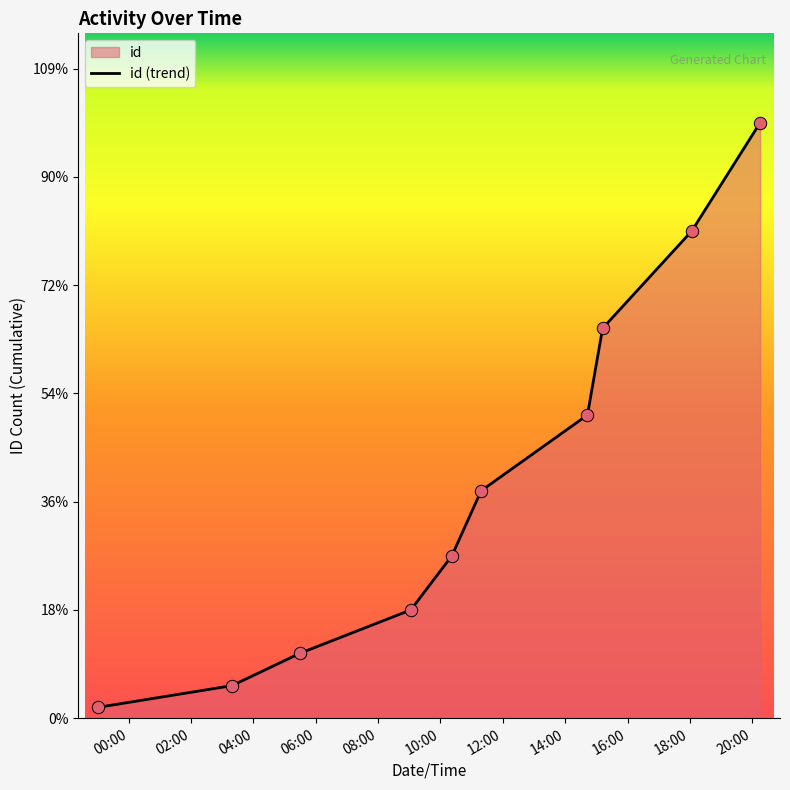

Which has a higher value, 04:00 or 08:00?

08:00